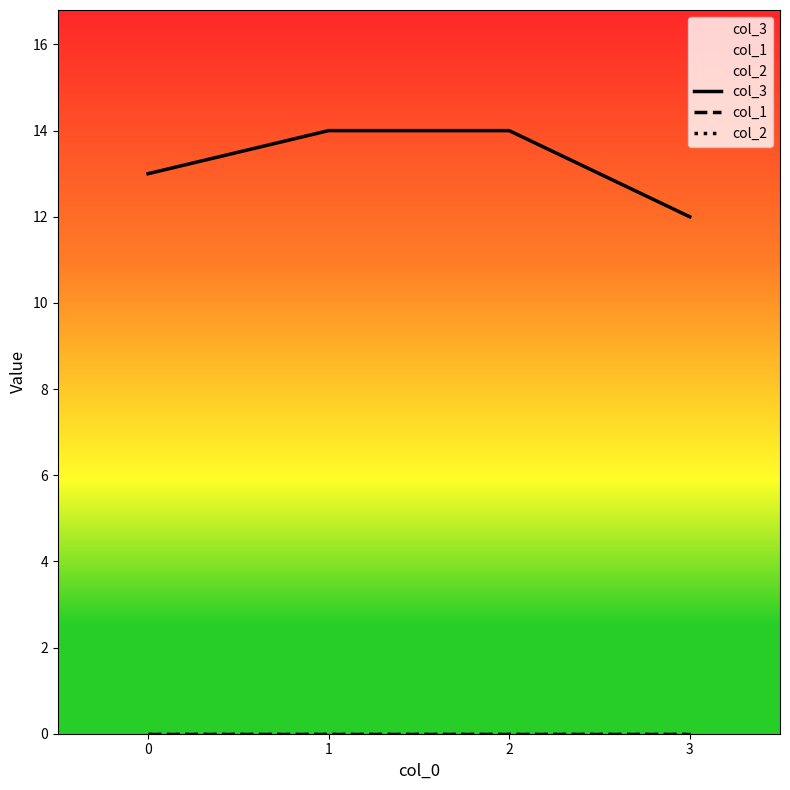

How many distinct data groups are displayed?

3